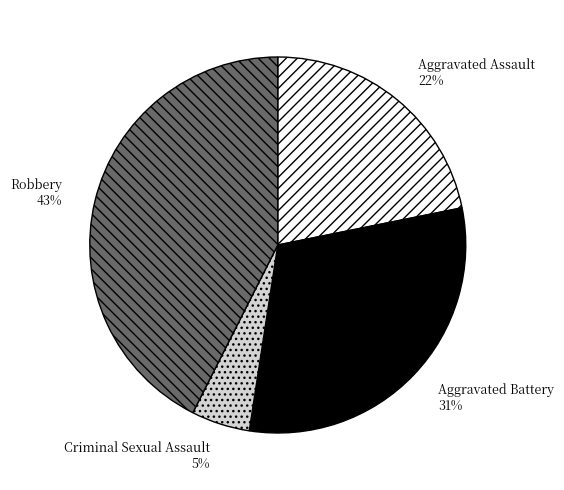

What is the smallest slice in the pie chart?

Criminal Sexual Assault